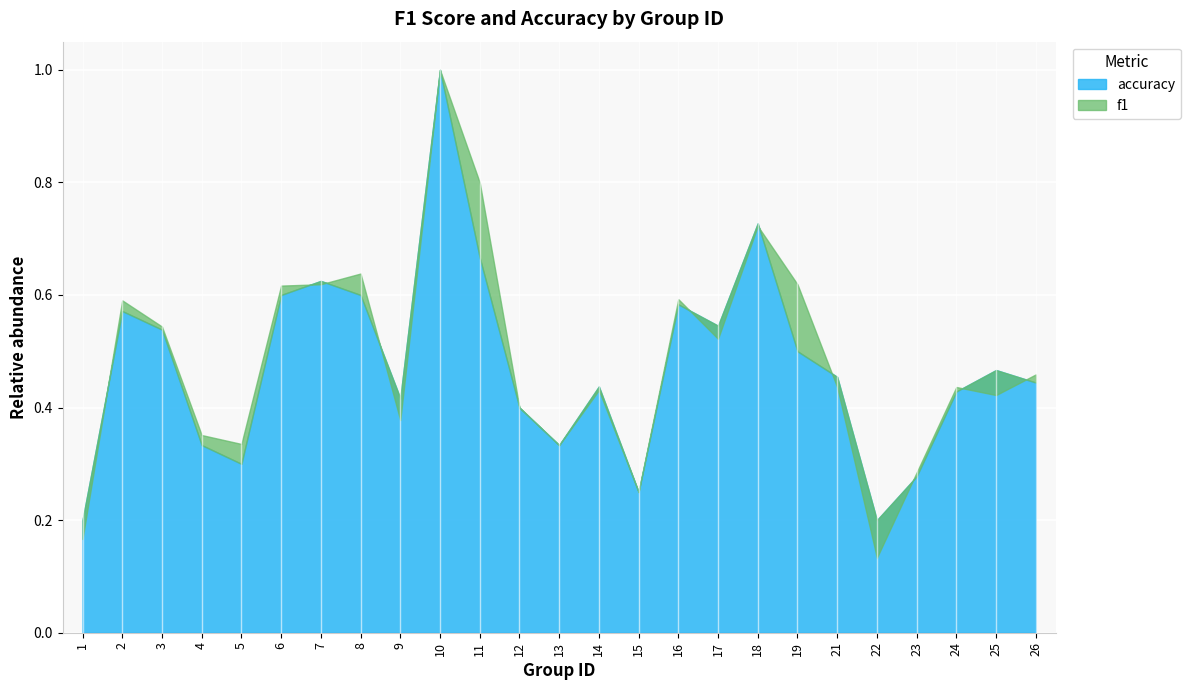

How many intersections are there between accuracy and f1?

10